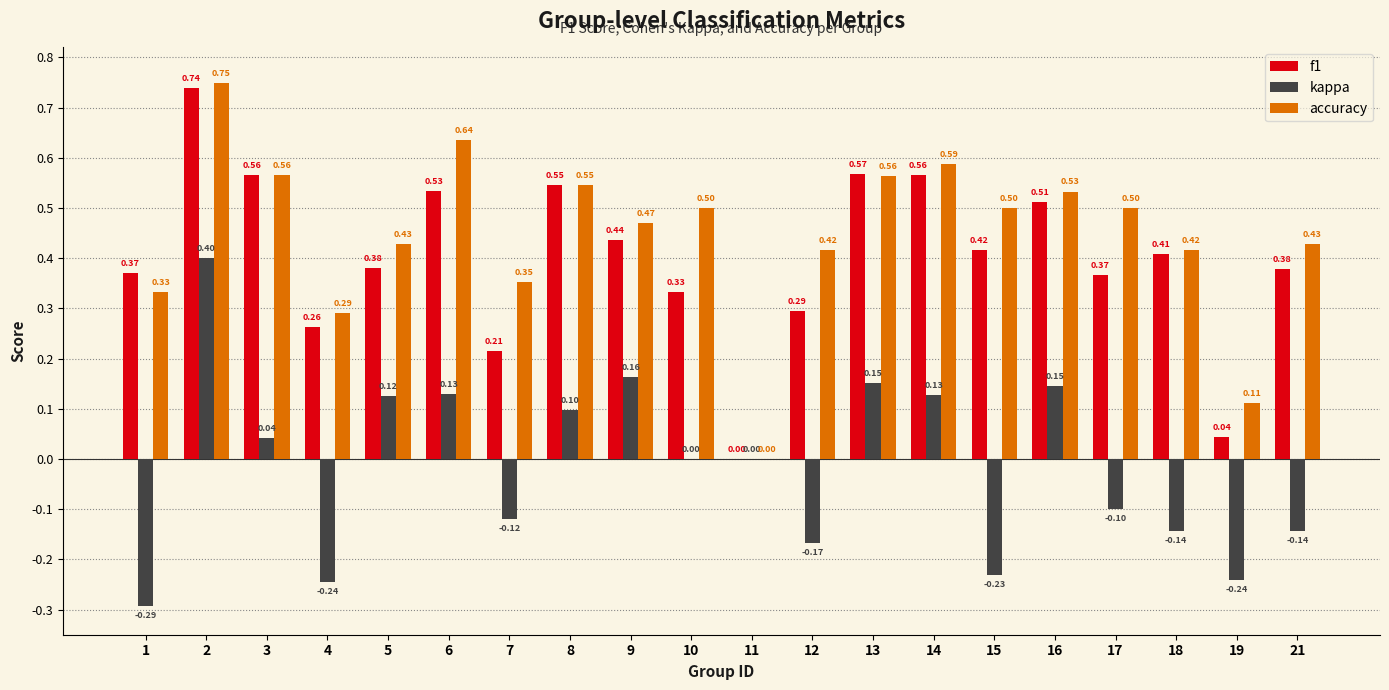

Are the bars grouped side by side (vs. stacked)?

Yes